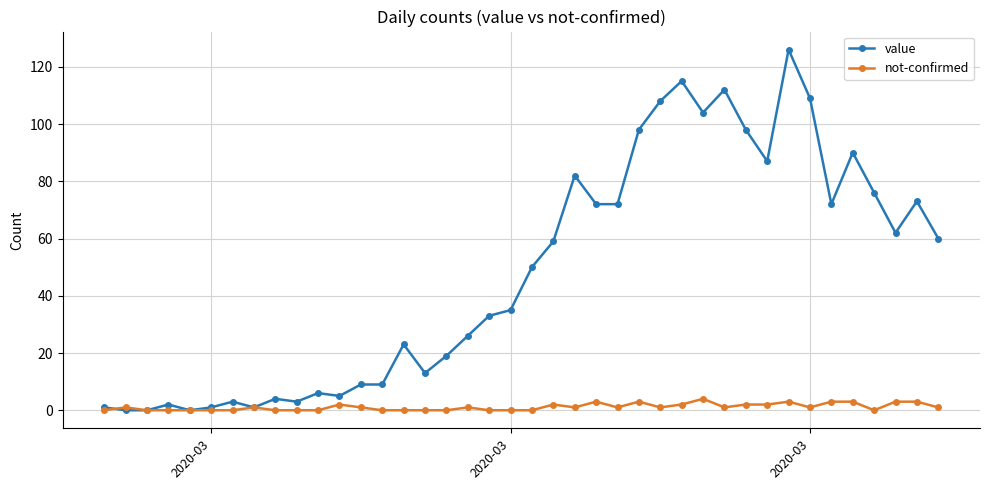

Is this an area chart (filled region under the line)?

No